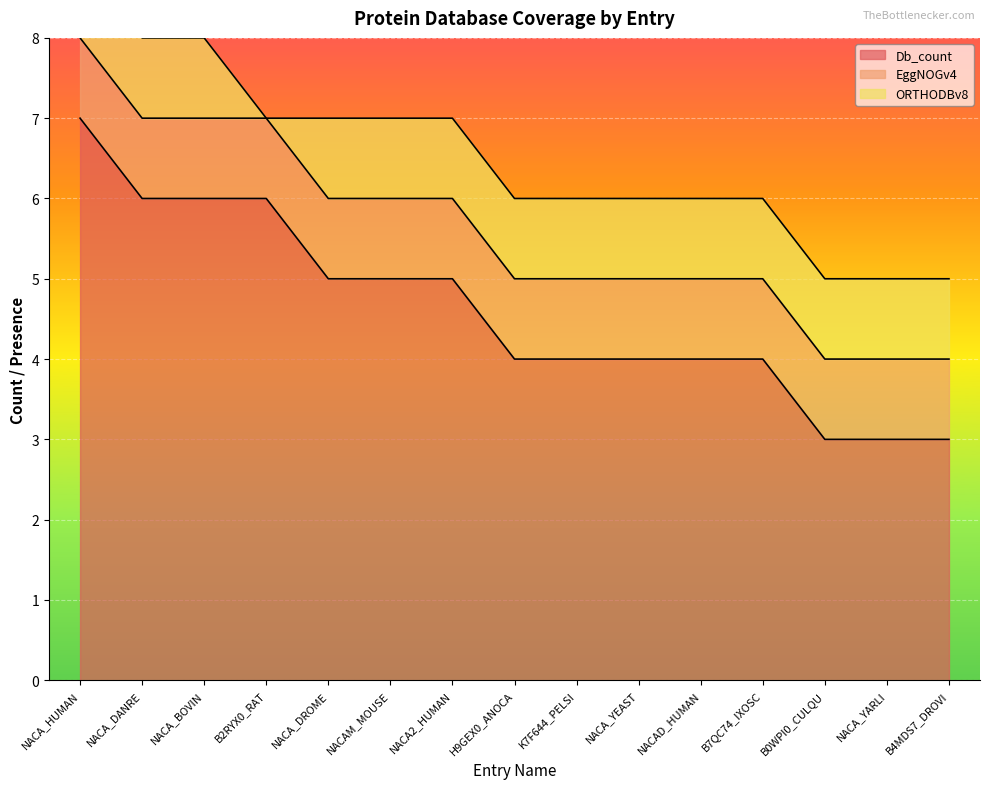

Is the value of Db_count at NACA_YARLI greater than the value of ORTHODBv8 at NACA2_HUMAN?

Yes